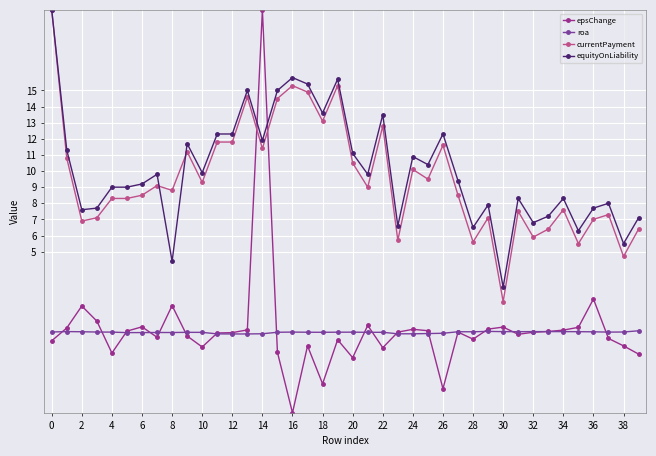

What is the maximum value shown in the chart?

20.0